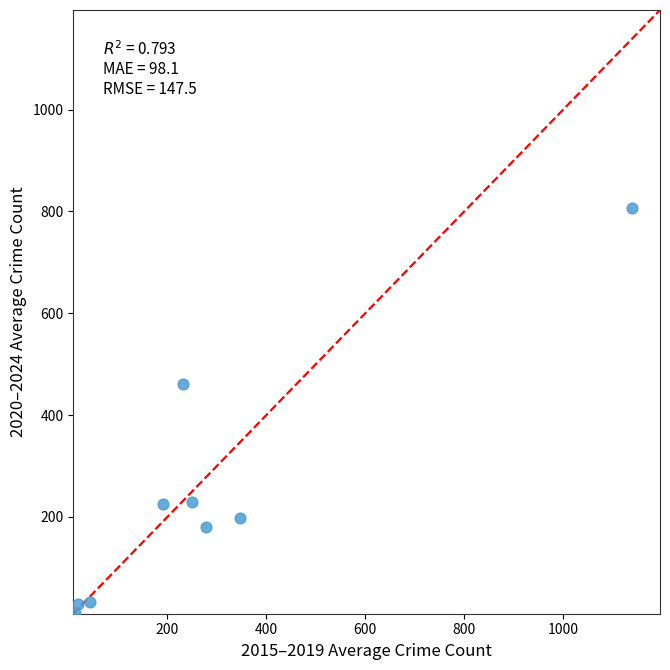

What is the range of X values (max minus min)?

1126.2